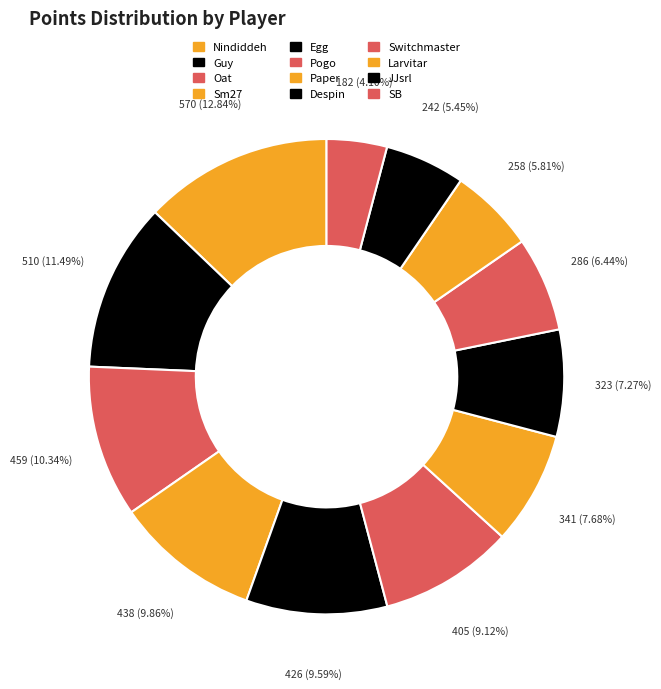

What is the change in value from Switchmaster to SB?

-104